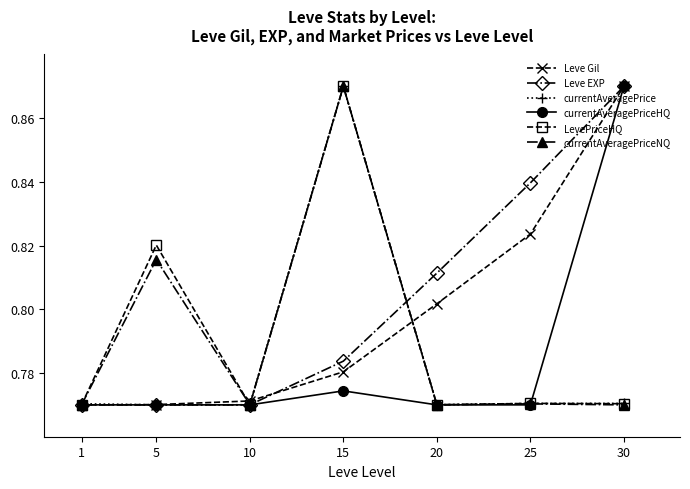

Count the number of categories in the chart.

7